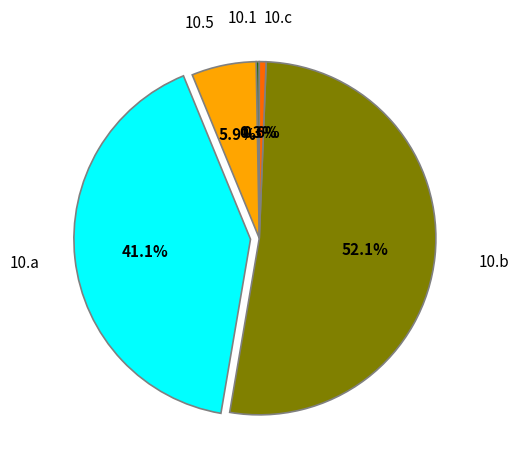

The 10.c slice represents 11% of the pie. True or false?

False